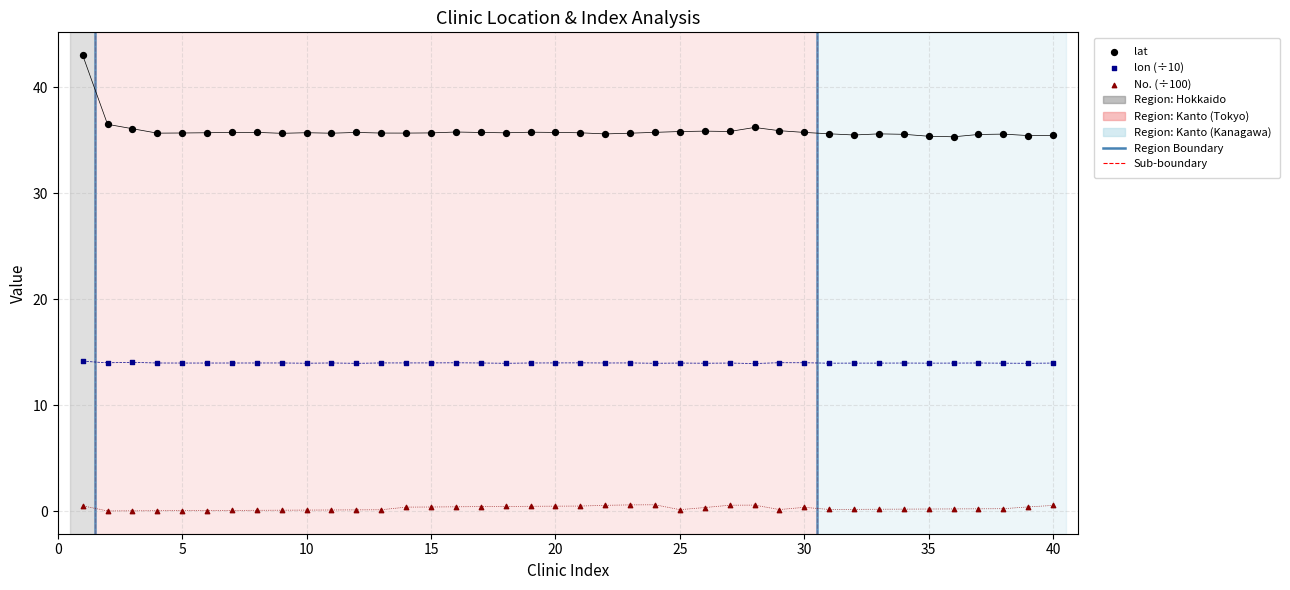

Which series has the widest spread of Y values?

lat